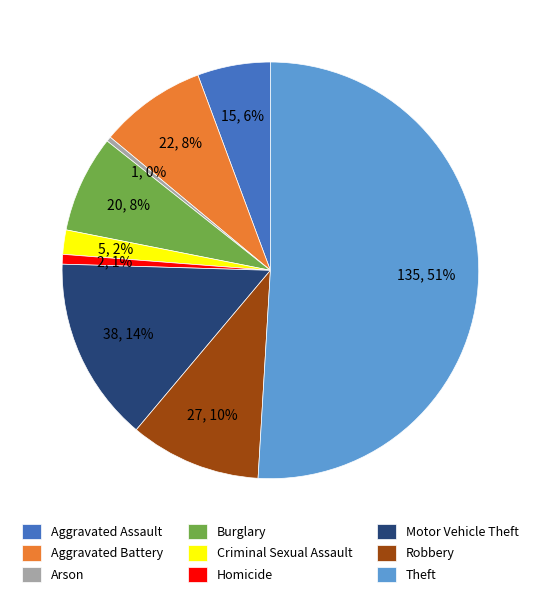

Which slice is the largest?

Theft